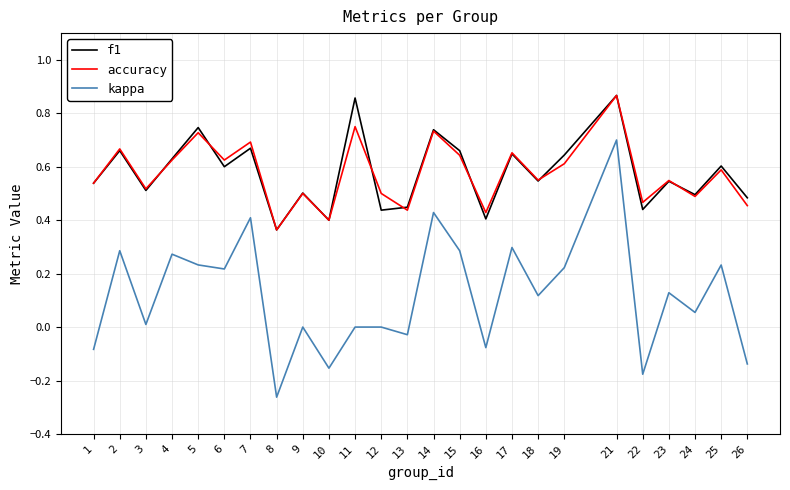

Which category has the lowest value in the f1 series?

8